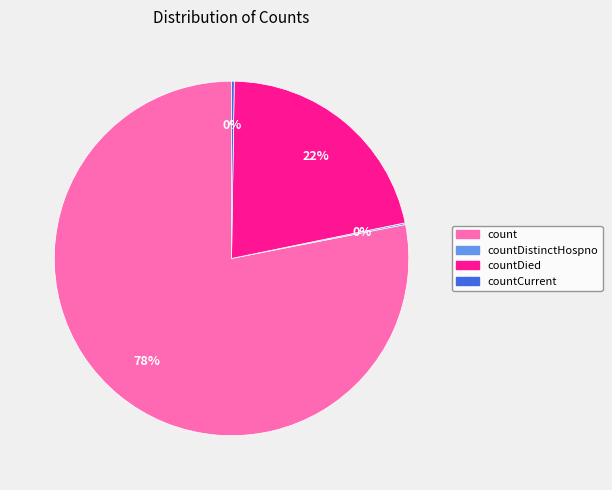

Is there any slice that represents more than half of the pie?

Yes